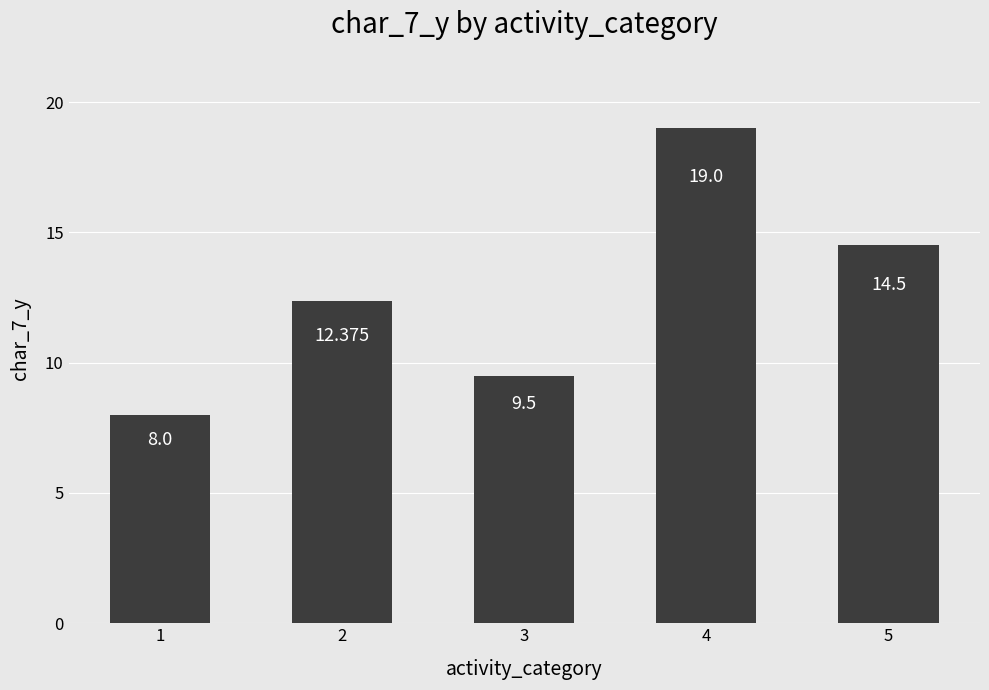

Between 2 and 5, which is larger?

5